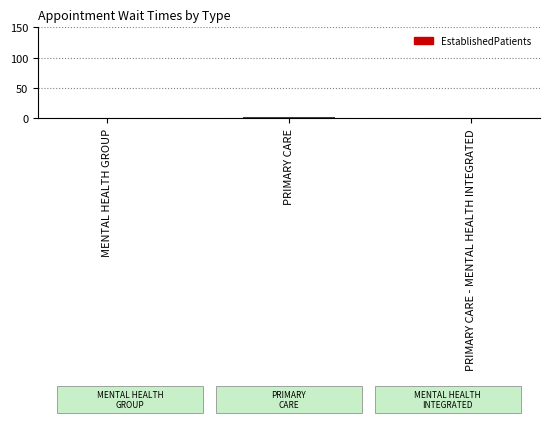

What is the sum of all values?

3.4